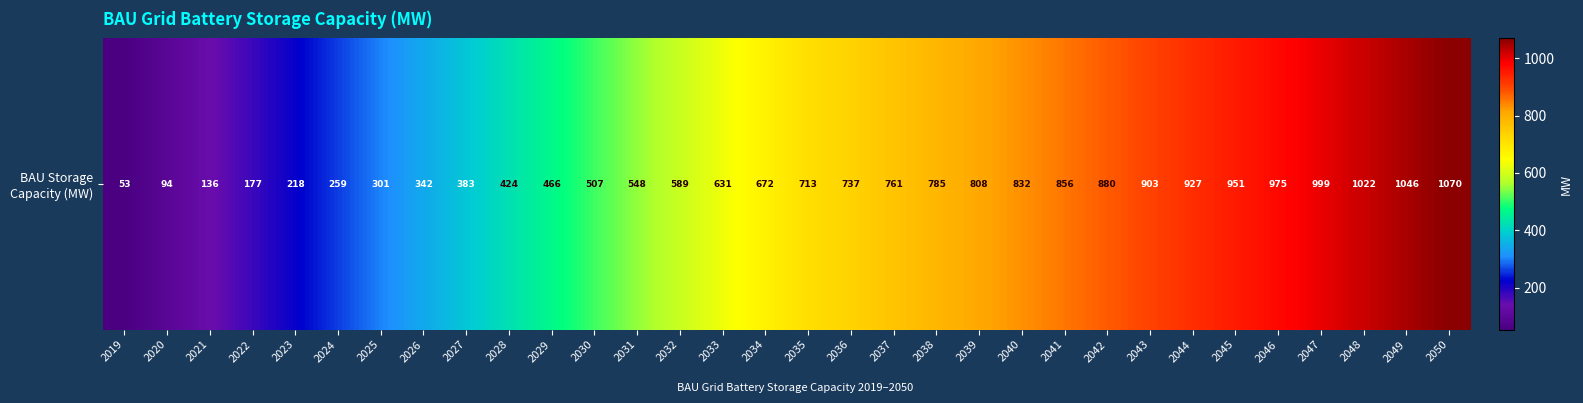

Which has a higher value, 2050 or 2023?

2050